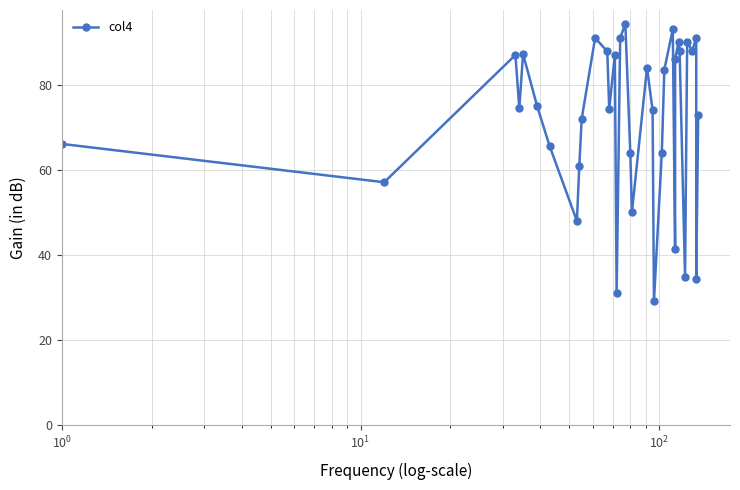

What is the difference between the maximum and second lowest values?

63.3